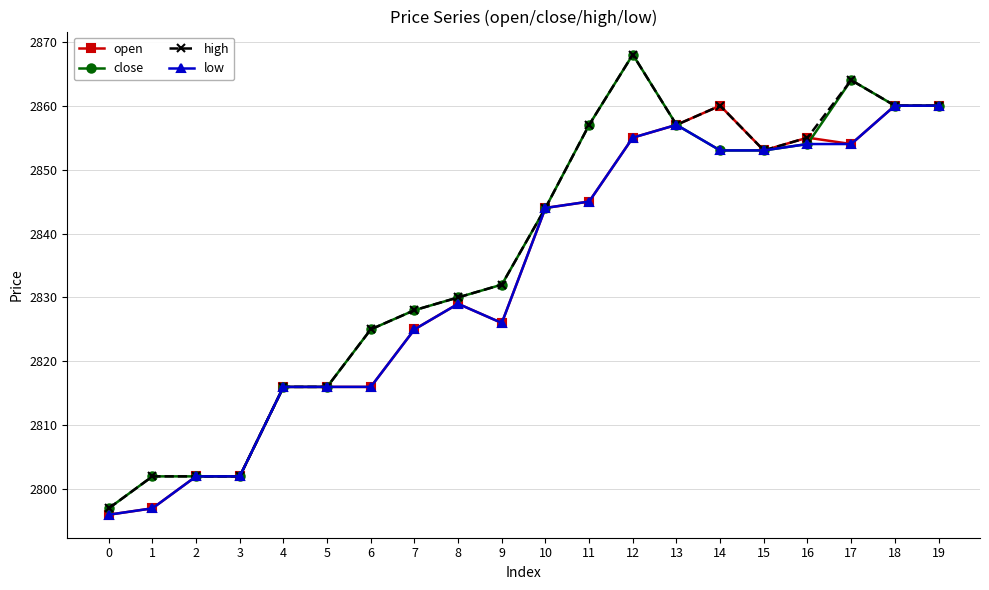

Count the number of categories in the chart.

20